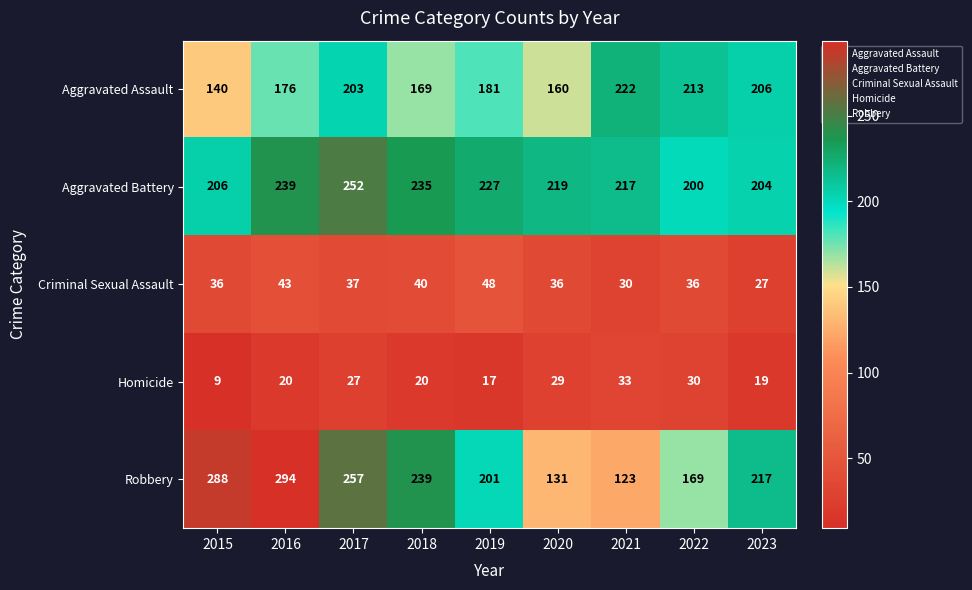

How many distinct data groups are displayed?

5